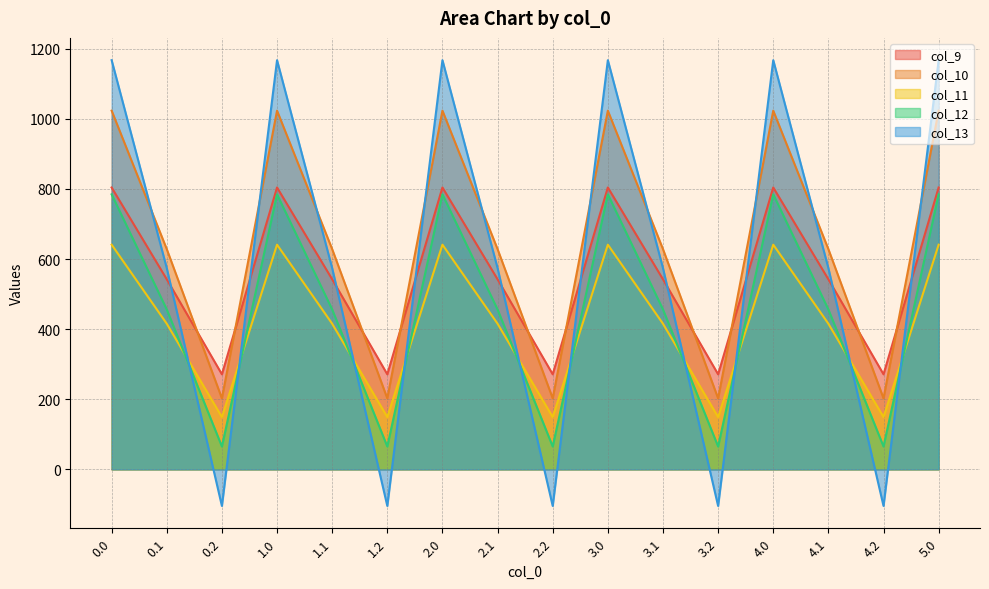

Where is col_9 nearest to the value 537?

0.1